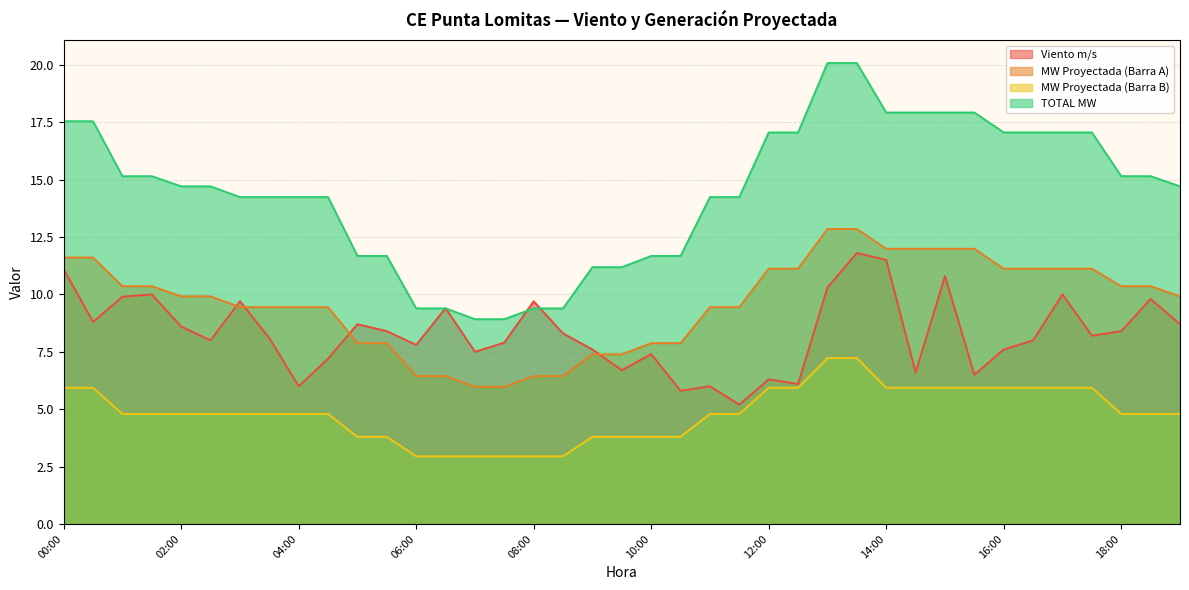

At which category is the sum across all series the highest?

13:30